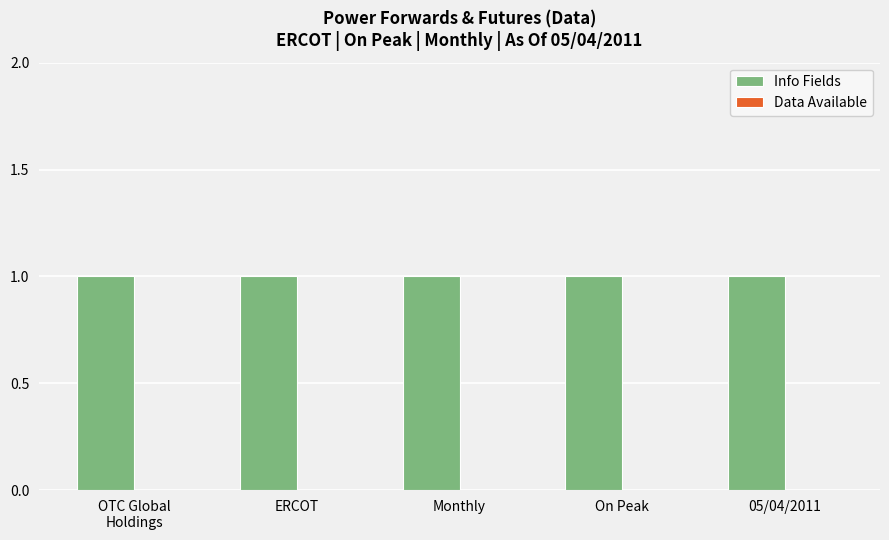

Is the value of Data Available at OTC Global
Holdings greater than the value of Info Fields at ERCOT?

No